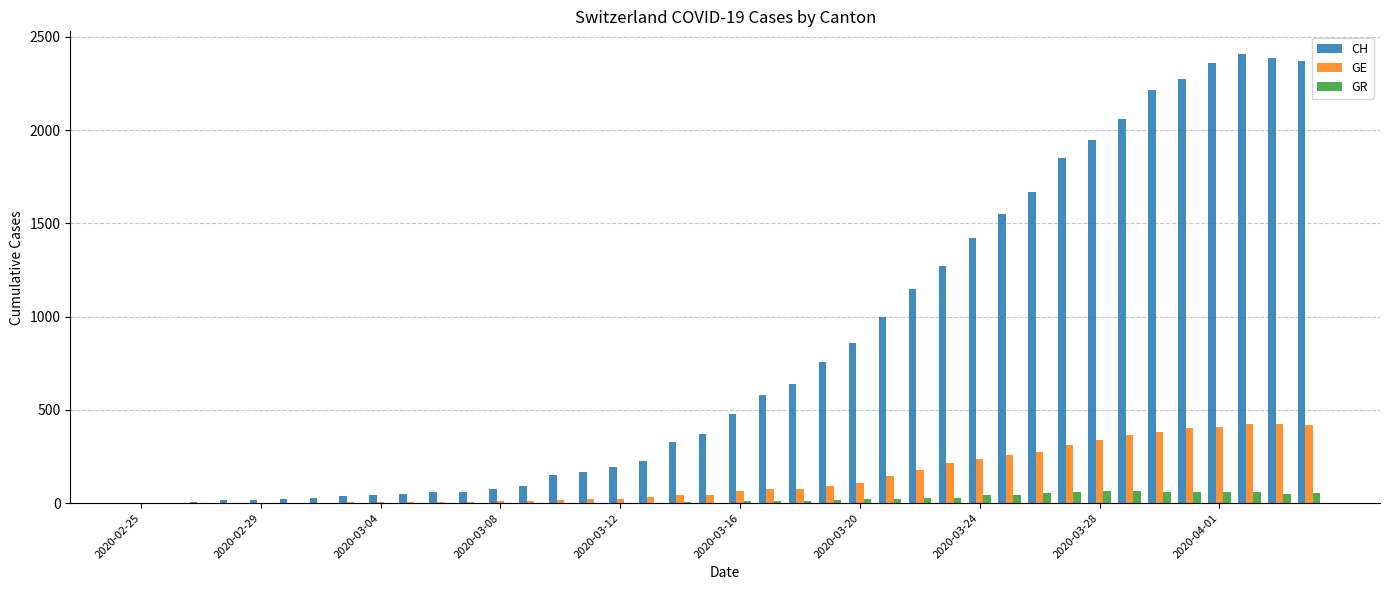

Which series has the largest total across all categories?

CH